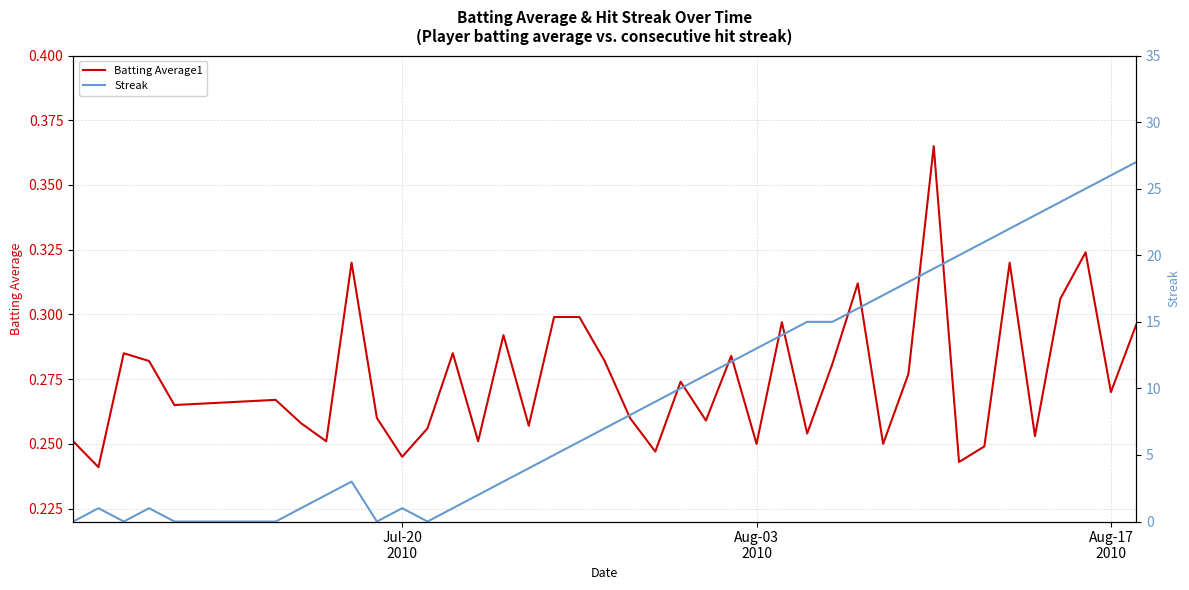

Rank the series by their maximum value, from highest to lowest.

Streak, Batting Average1